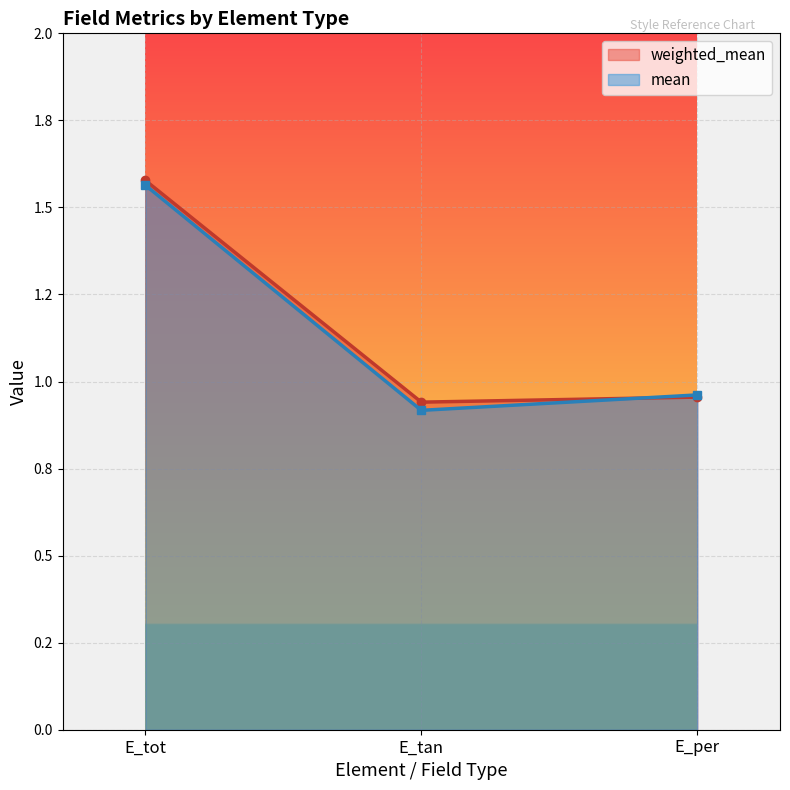

Which series has the largest range (max minus min)?

mean